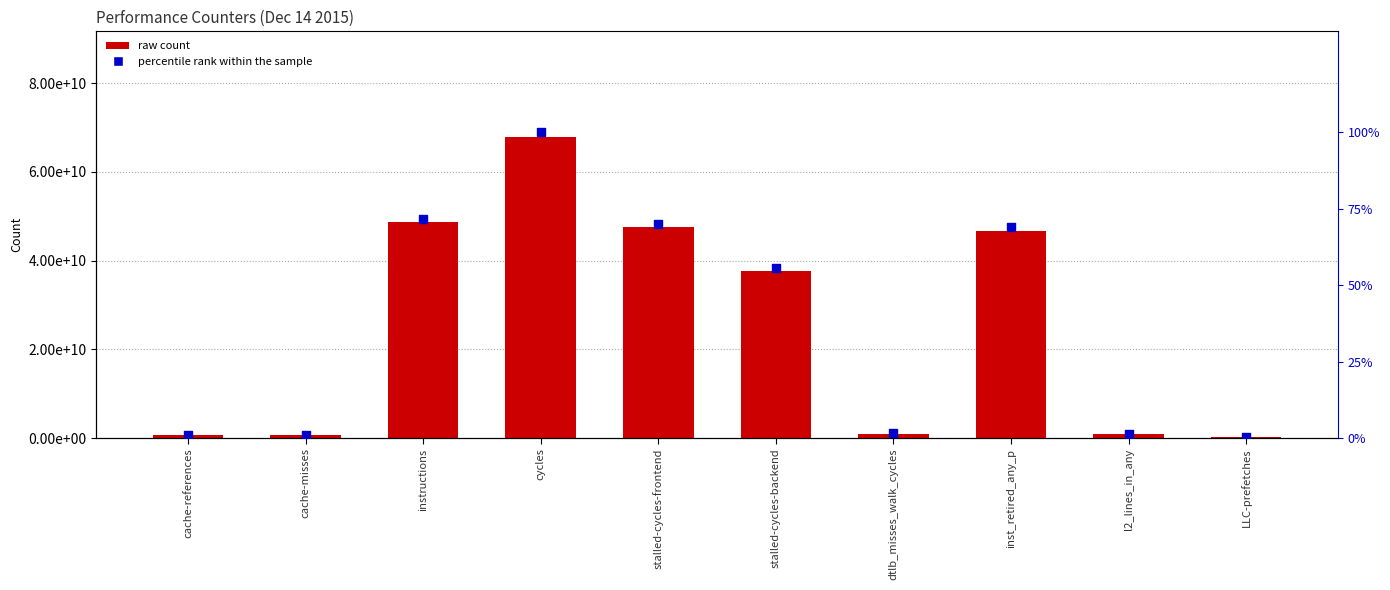

Which series contains the highest Y value?

raw count